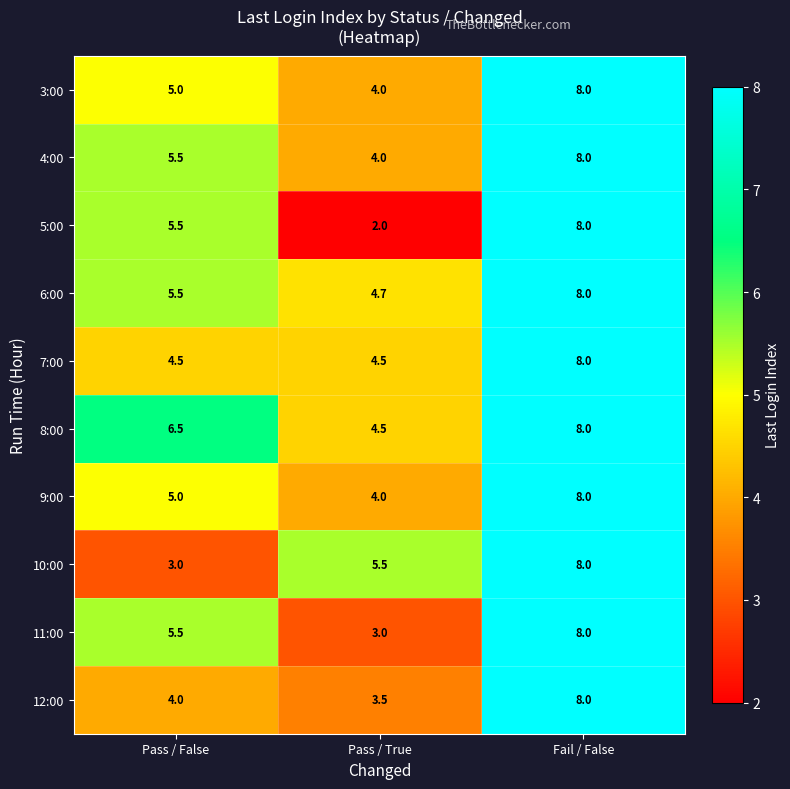

True or false: 5:00 has a value of 8.6 at Pass / False.

False